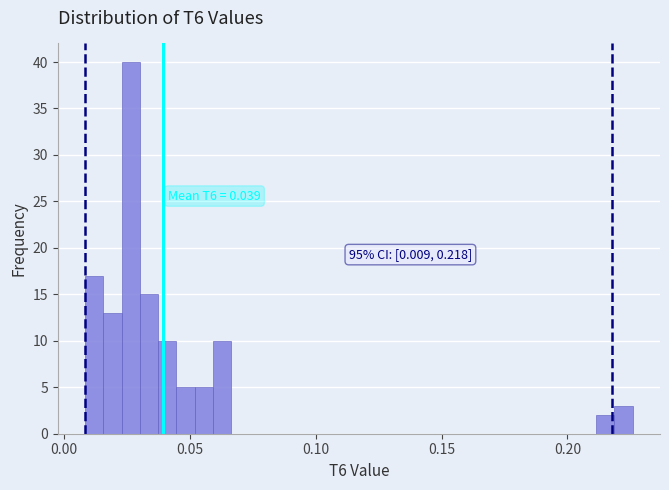

Around what value on the x-axis is the tallest bar? Give the approximate position of its centre, as read against the axis.

0.025